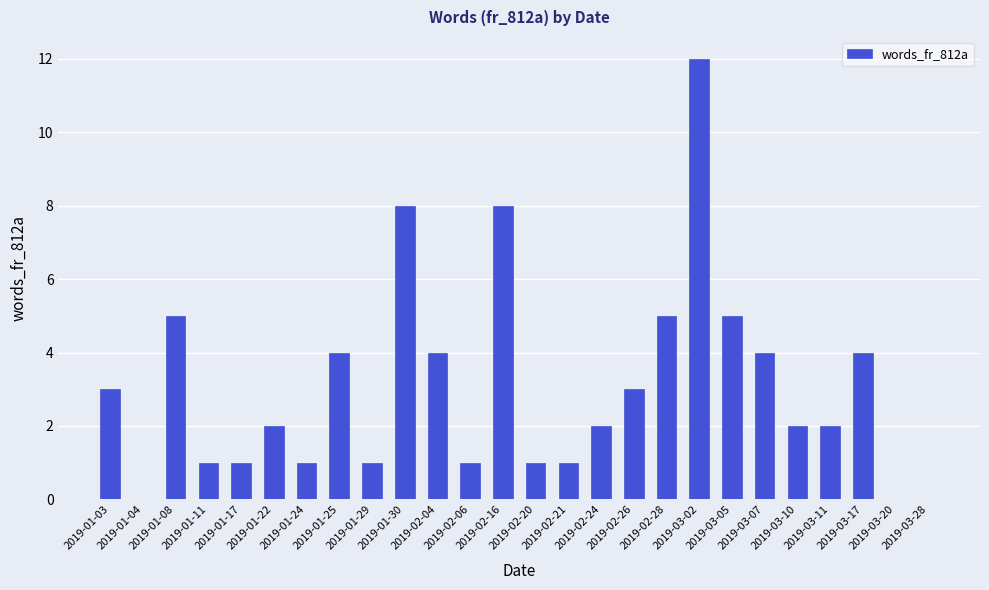

Count the number of data series in this chart.

1